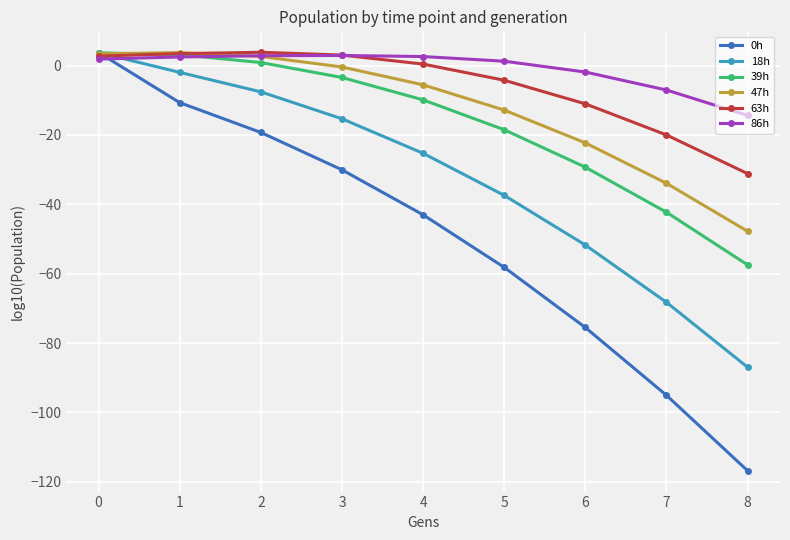

What is the smallest value displayed?

-116.8